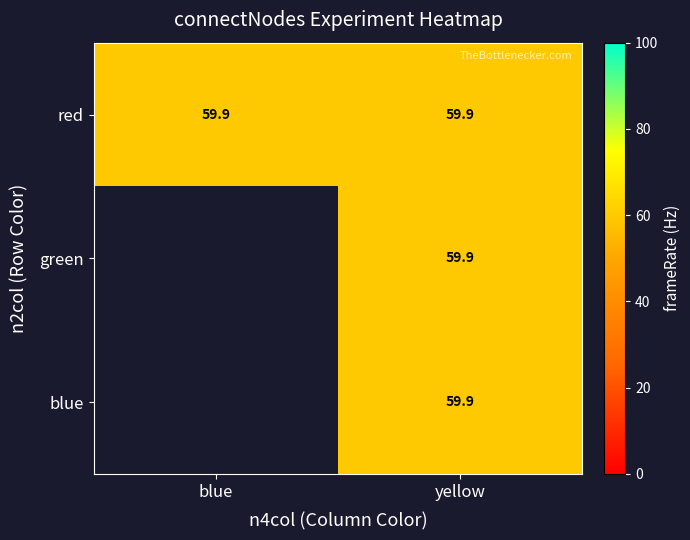

Which series has the largest total across all categories?

red